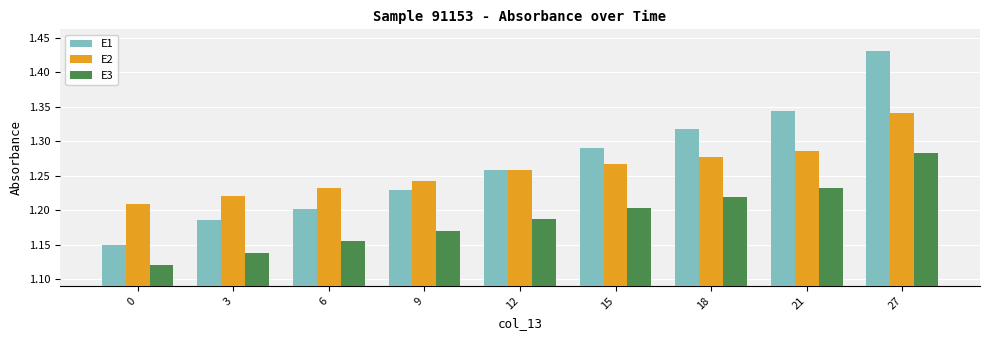

What is the total value across all series at 15?

3.8